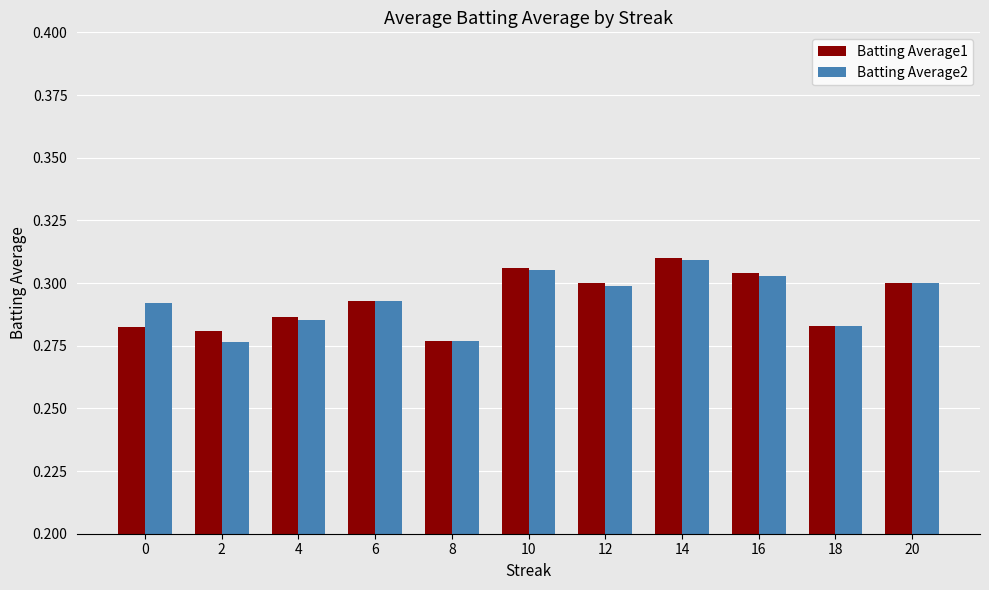

How many bars are there in total?

22